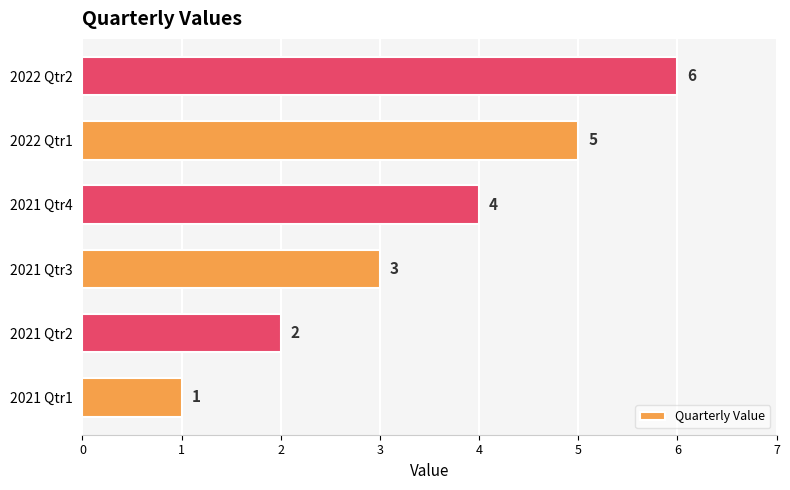

What is the average value?

4